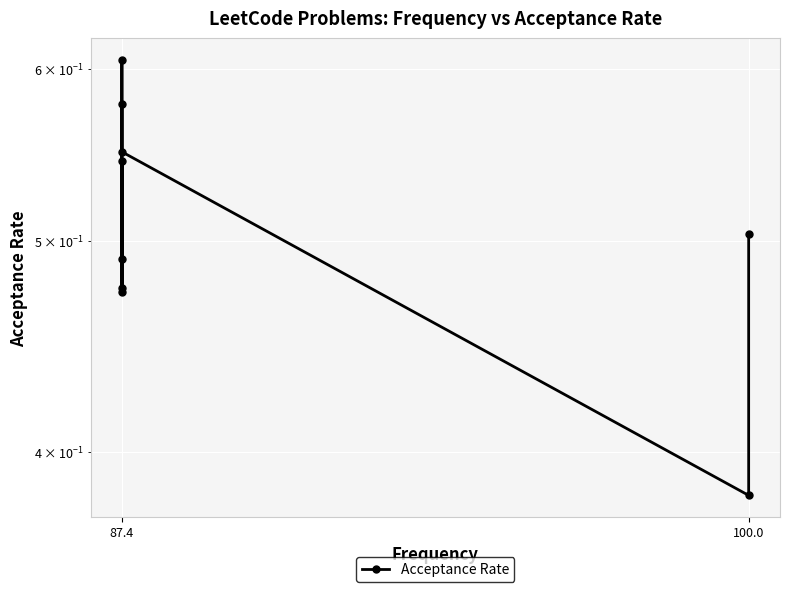

What is the maximum value shown in the chart?

0.6